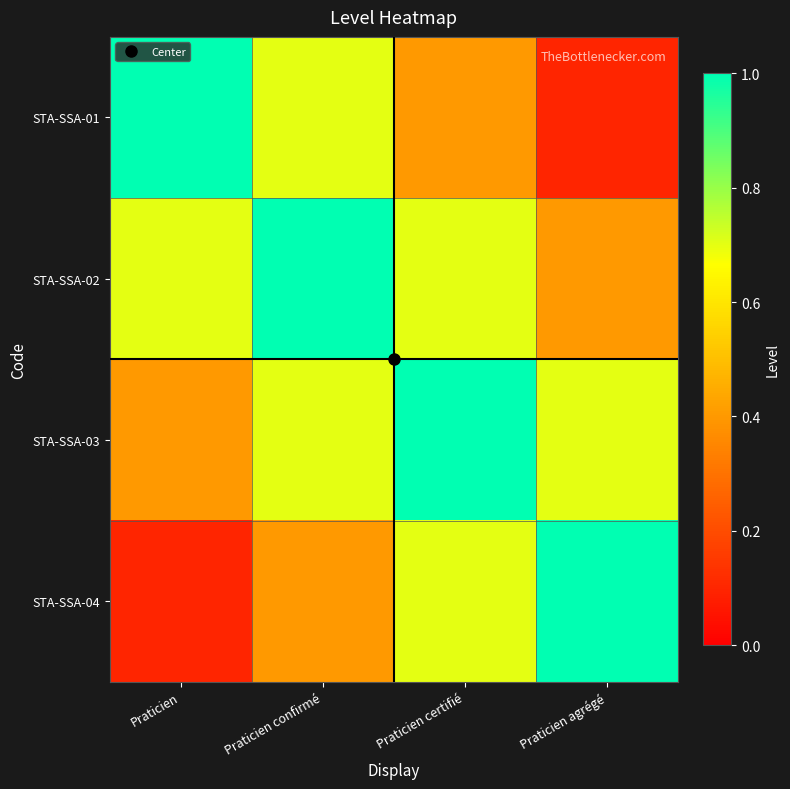

Which series has the largest total across all categories?

STA-SSA-02